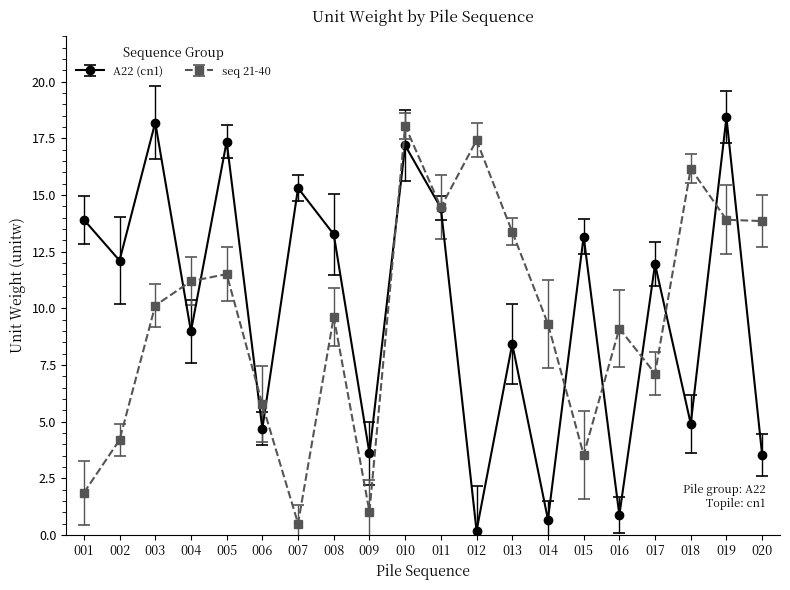

At 020, list the series in order from largest to smallest.

seq 21-40, A22 (cn1)